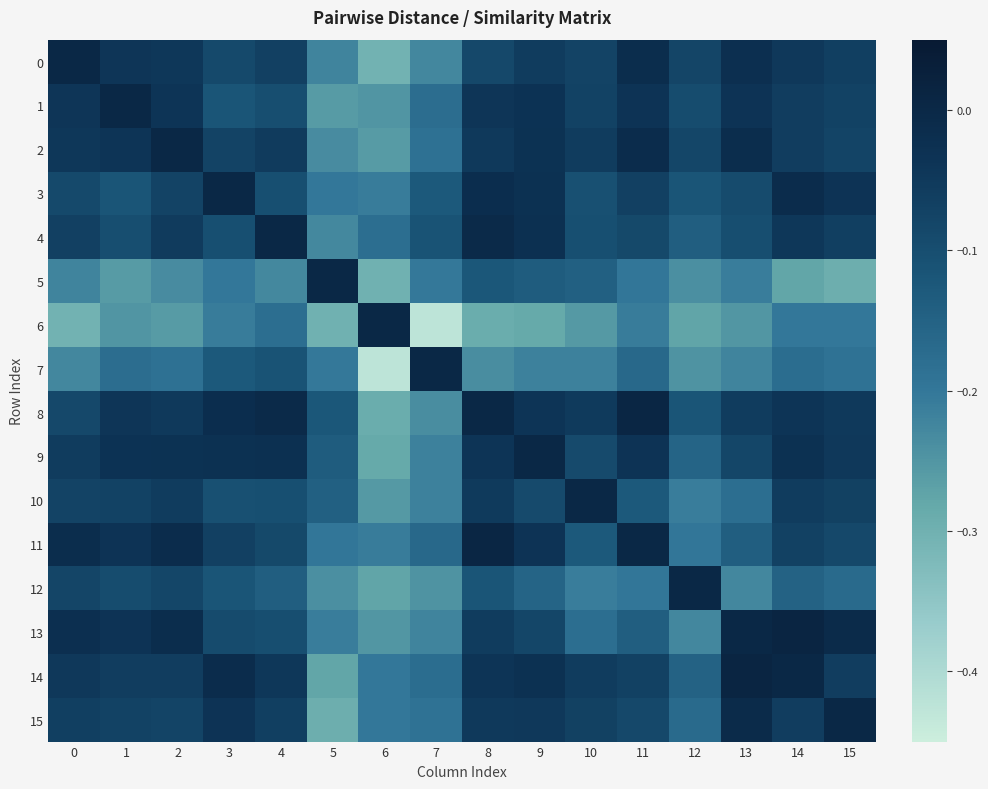

Which series has the widest spread of values?

6